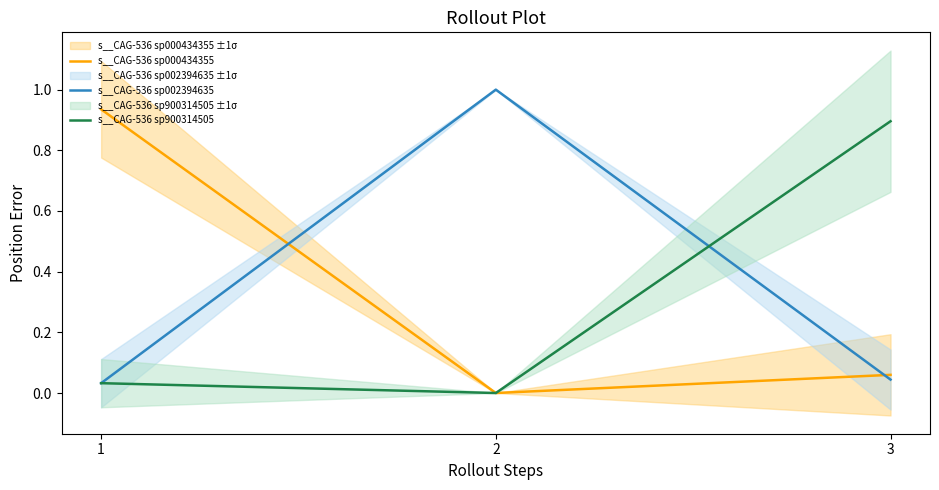

What are all the series names shown in the legend?

s__CAG-536 sp000434355, s__CAG-536 sp002394635, s__CAG-536 sp900314505